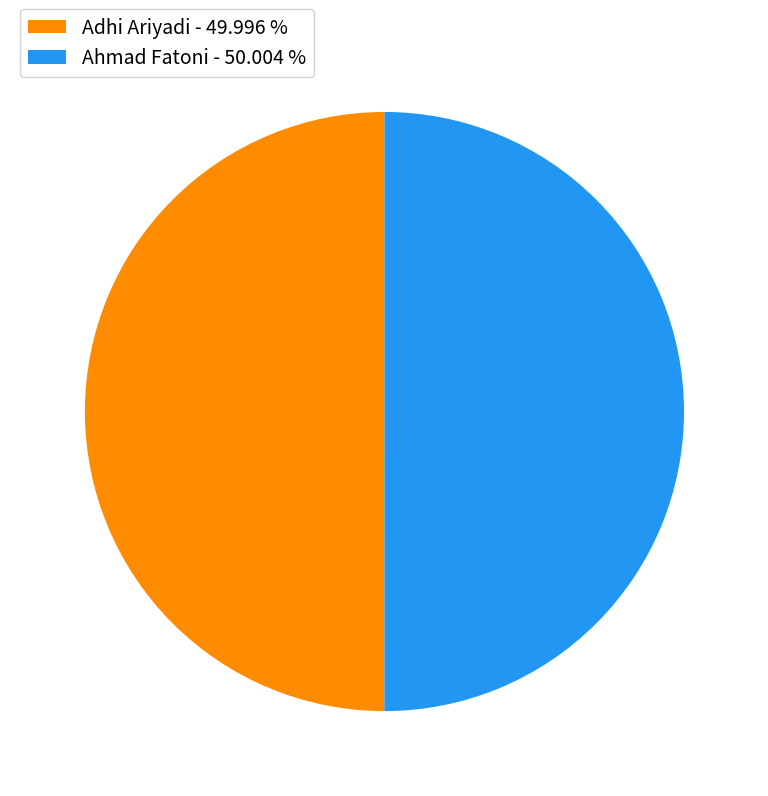

Approximately how many times larger is the value at Ahmad Fatoni - 50.004 % compared to Adhi Ariyadi - 49.996 %?

1.0